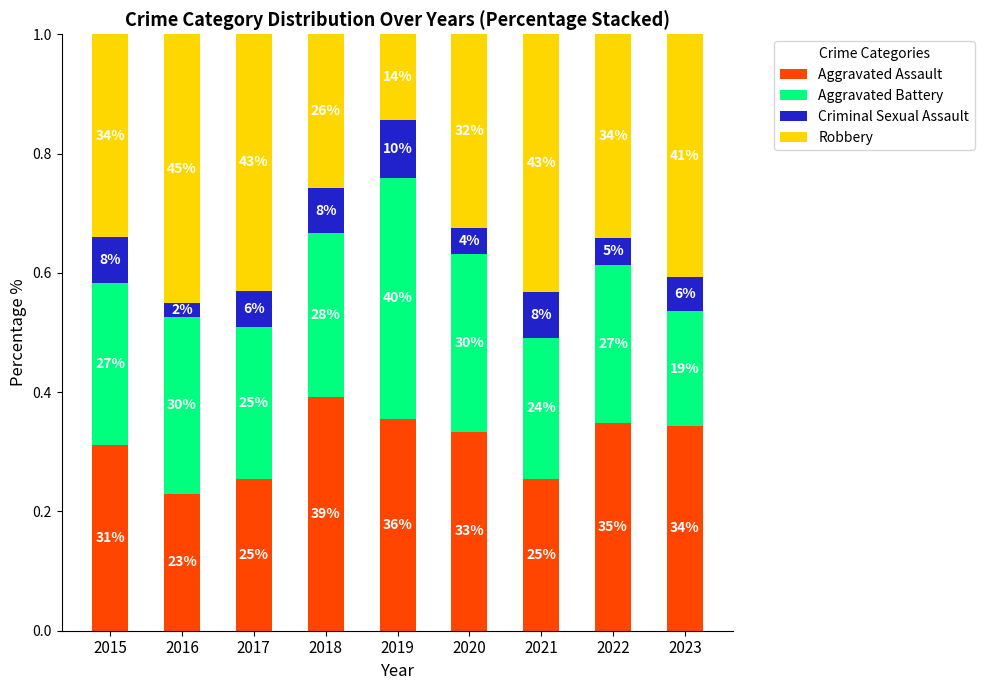

At which label is Robbery closest to 0?

2019